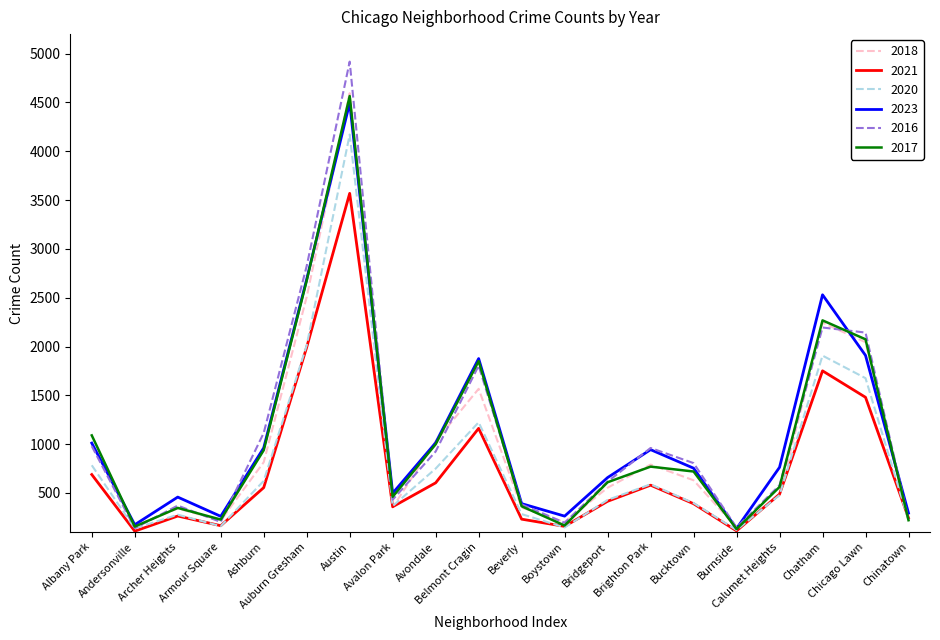

Which series has the widest spread of values?

2016